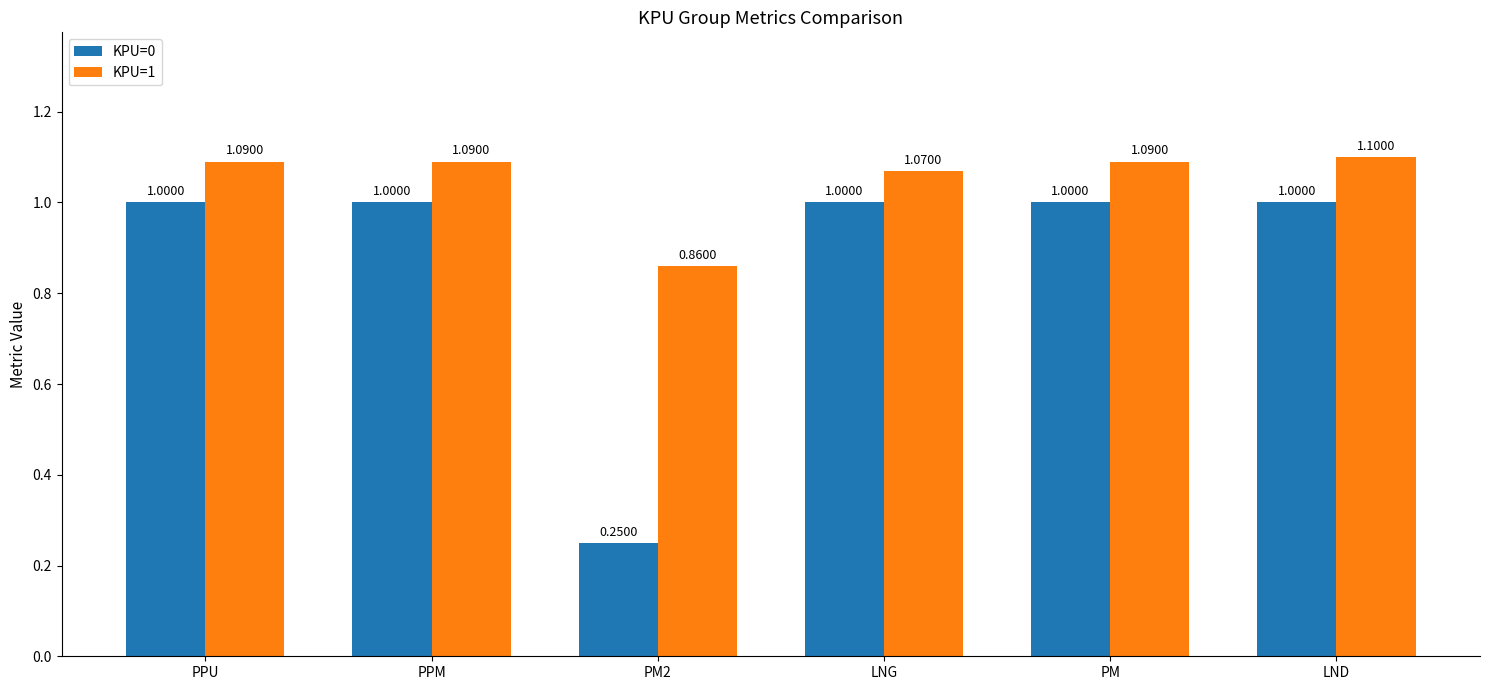

At how many categories does at least one series exceed 0?

6